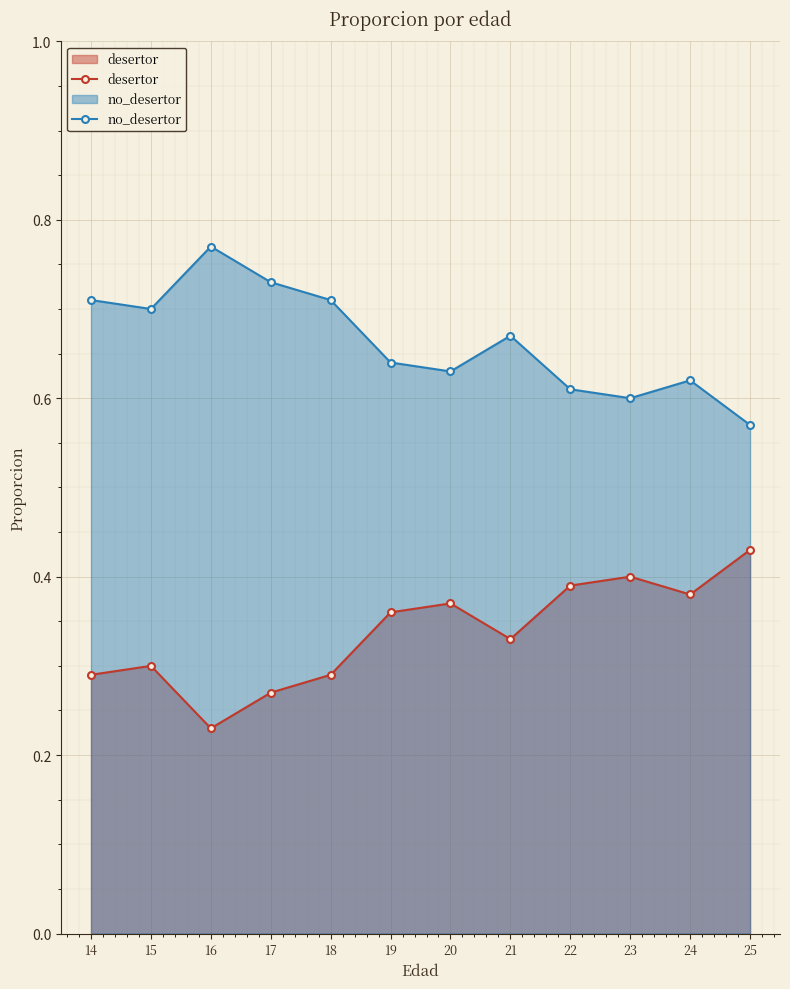

How many lines are shown in the chart?

2